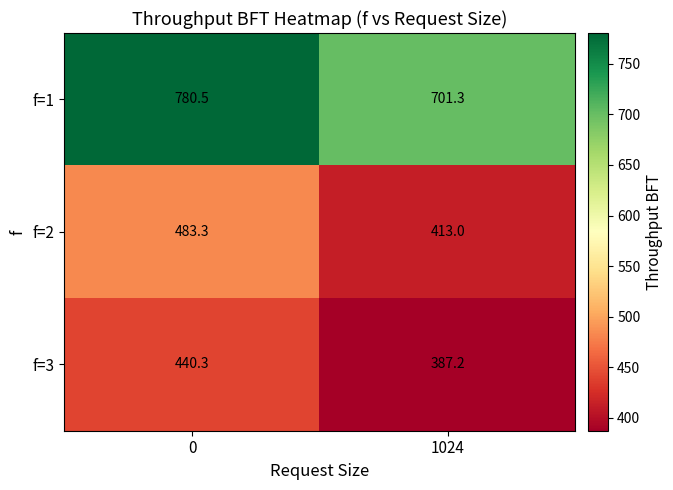

Is it true that f=3 equals 182.7 at 1024?

False